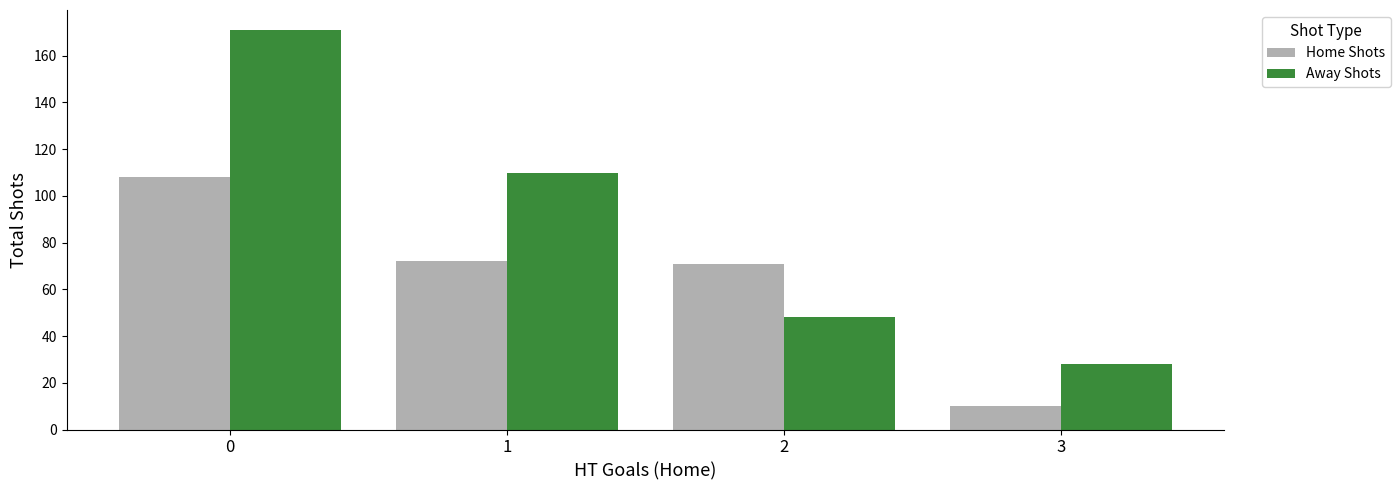

Reading left to right, list all the values displayed in this chart.

Home Shots: 108	72	71	10
Away Shots: 171	110	48	28